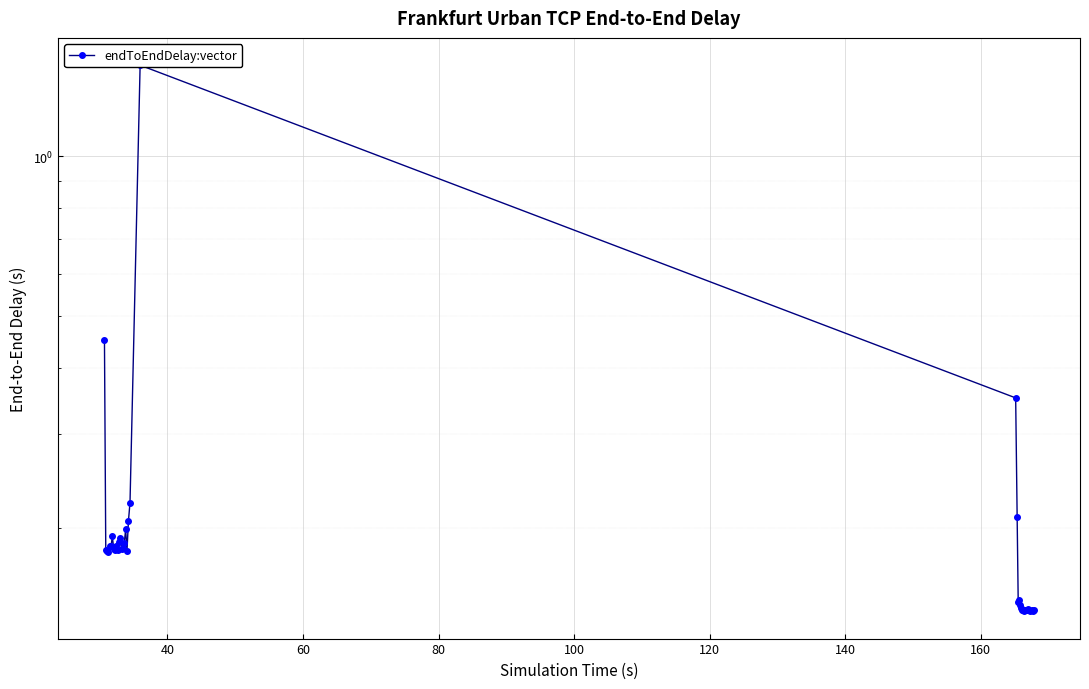

How many distinct data groups are displayed?

1